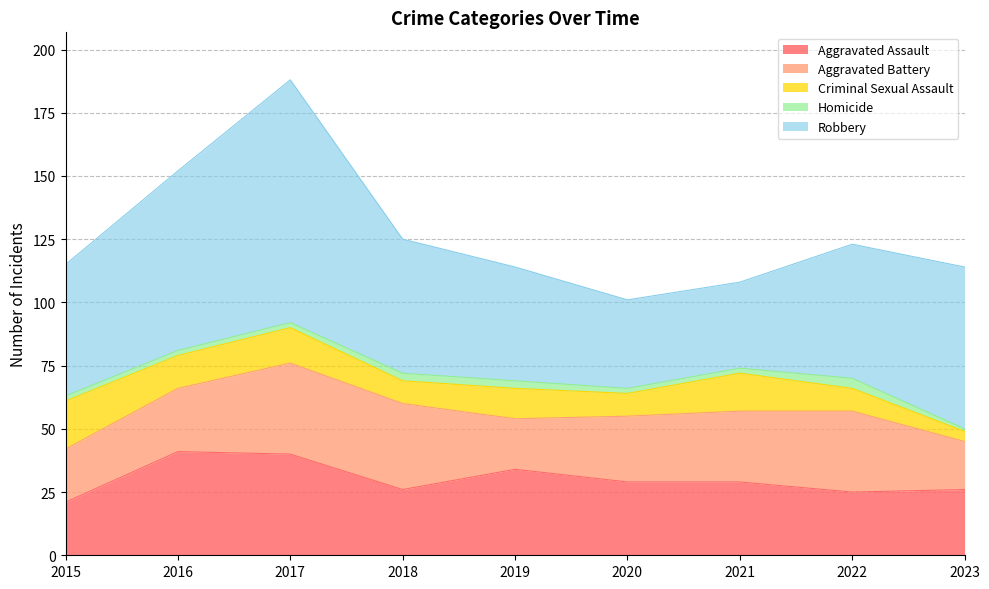

Which category has the lowest value in the Aggravated Battery series?

2023